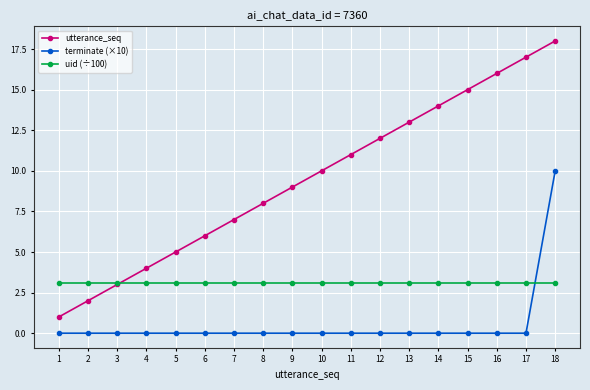

Does the chart have visible grid lines?

Yes